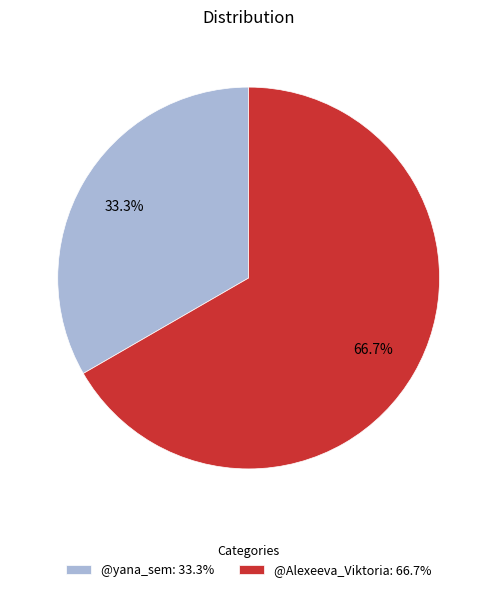

To the nearest percent, what is the difference between the @yana_sem and @Alexeeva_Viktoria slice percentages?

33%